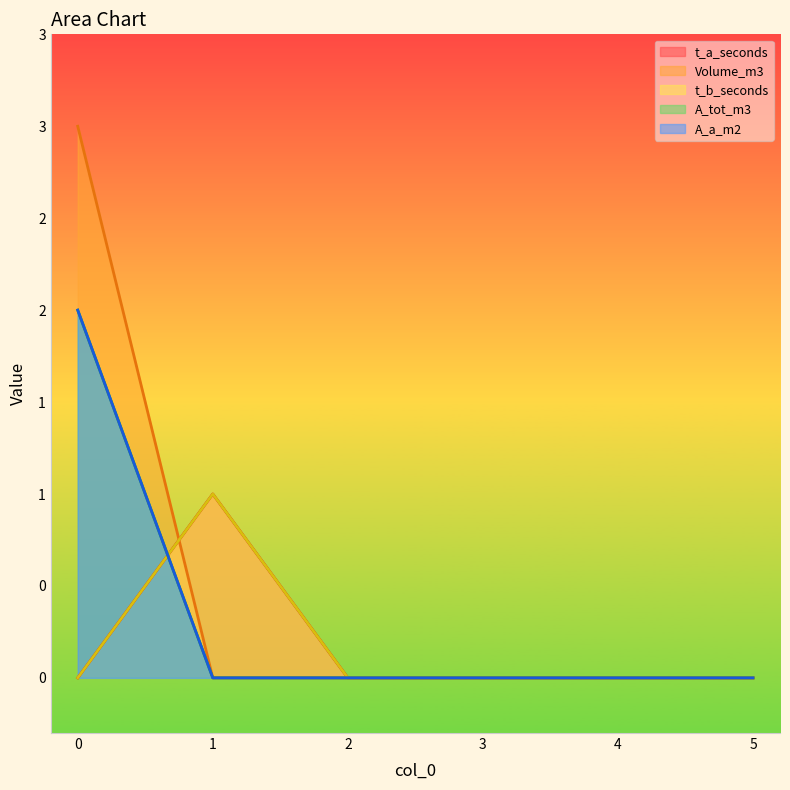

Which series has the largest total across all categories?

Volume_m3